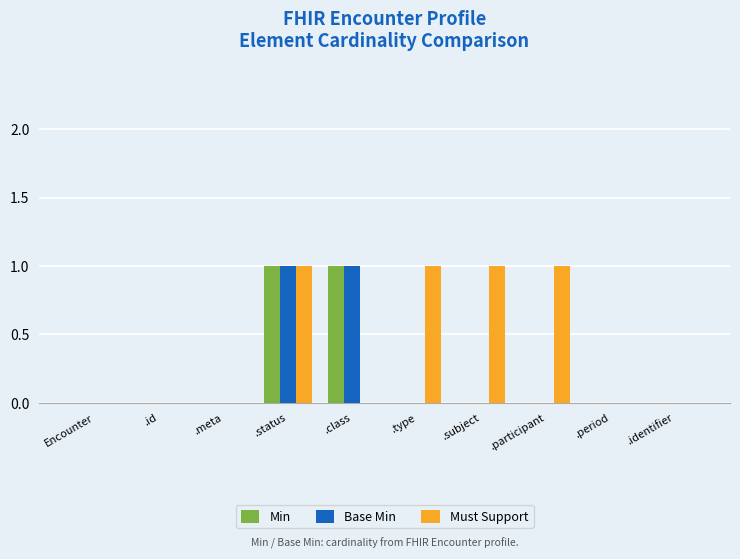

Which series has the largest total across all categories?

Must Support